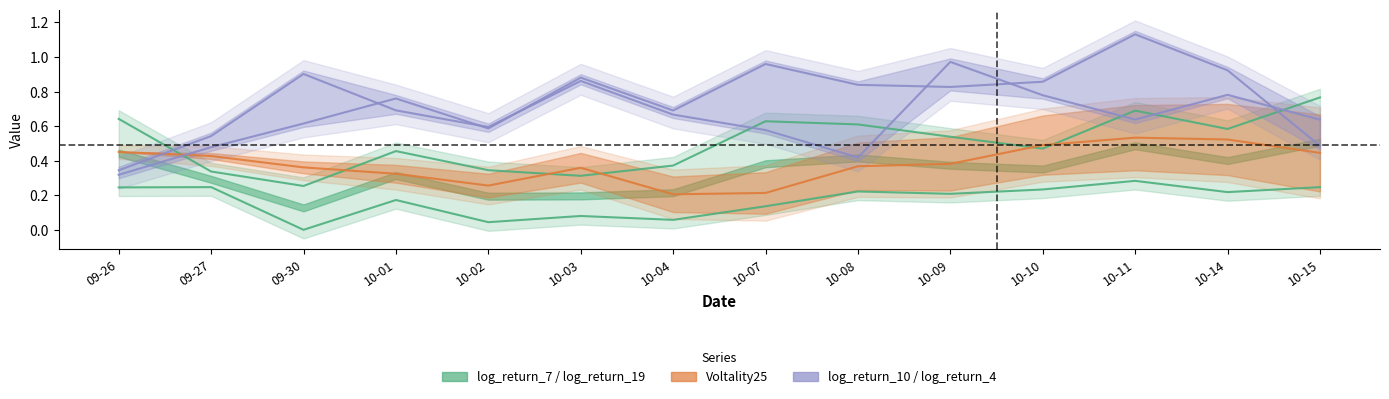

Between which two adjacent categories do Voltality25 and log_return_10 first intersect?

09-26 and 09-27